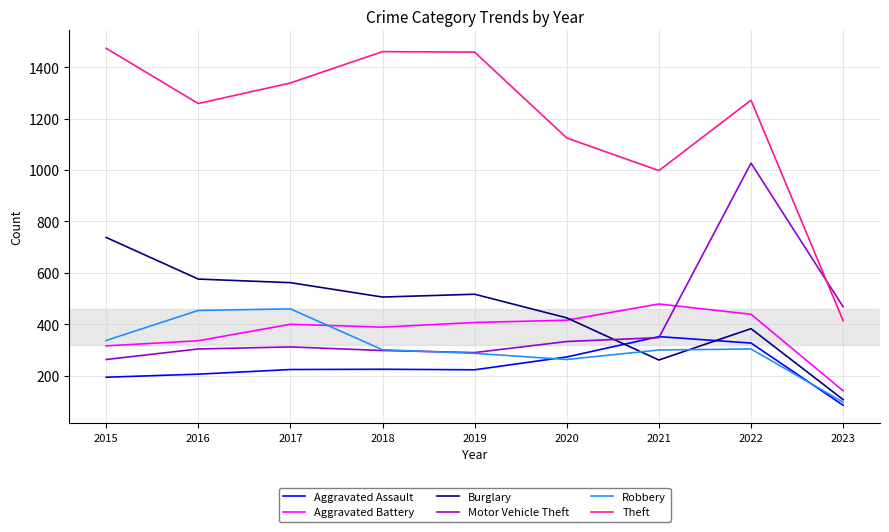

Between which two adjacent categories do Burglary and Robbery first intersect?

2020 and 2021